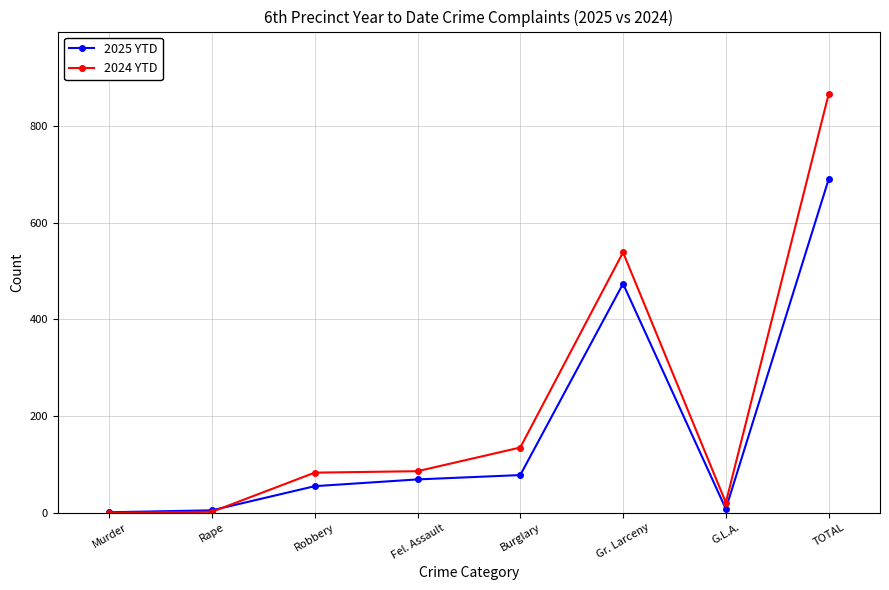

How many intersections are there between 2024 YTD and 2025 YTD?

1